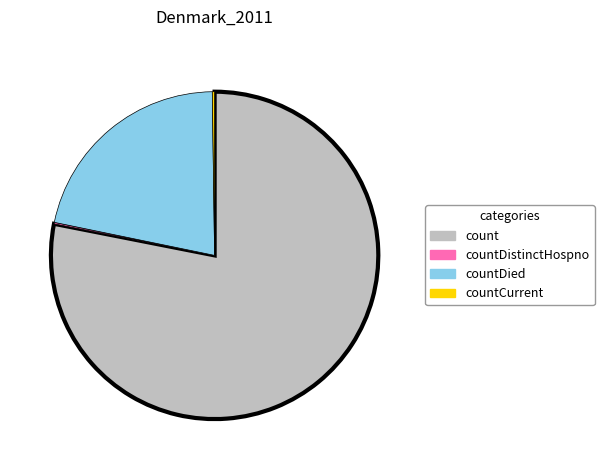

Does any single category account for the majority?

Yes